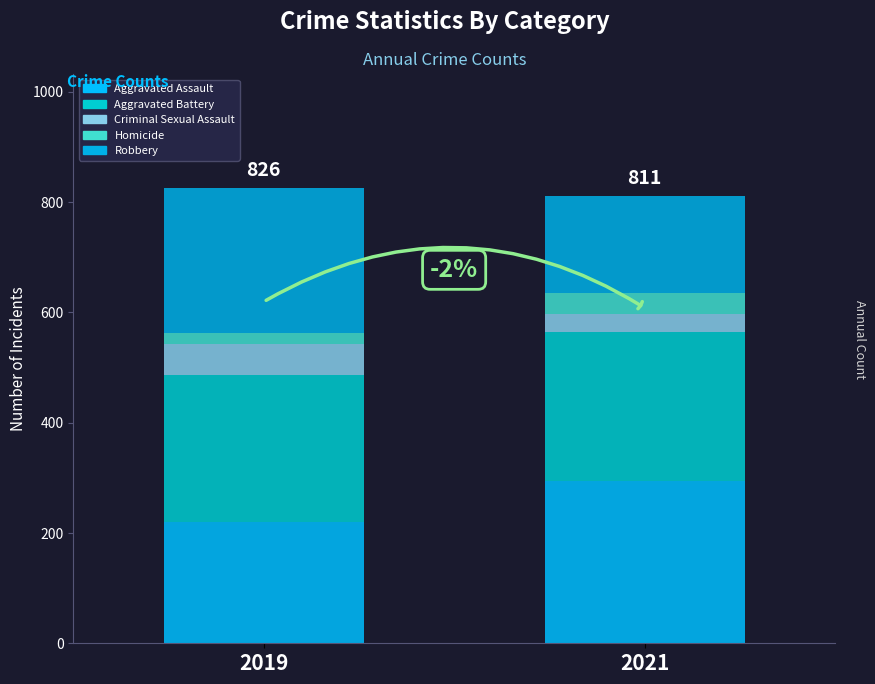

What is the highest value of the Aggravated Assault series?

295